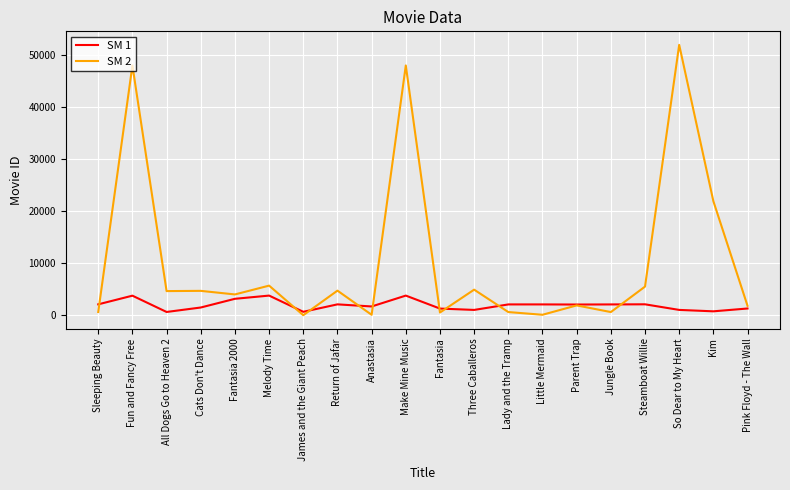

Which series has the largest total across all categories?

SM 2